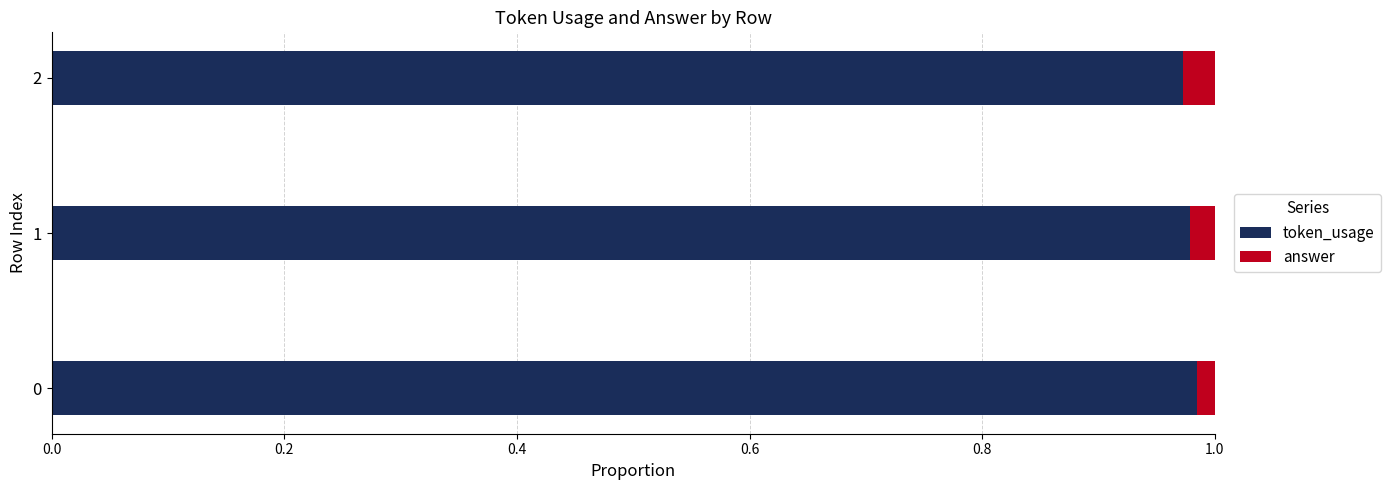

The value of token_usage at 0 is 0.7. True or false?

False